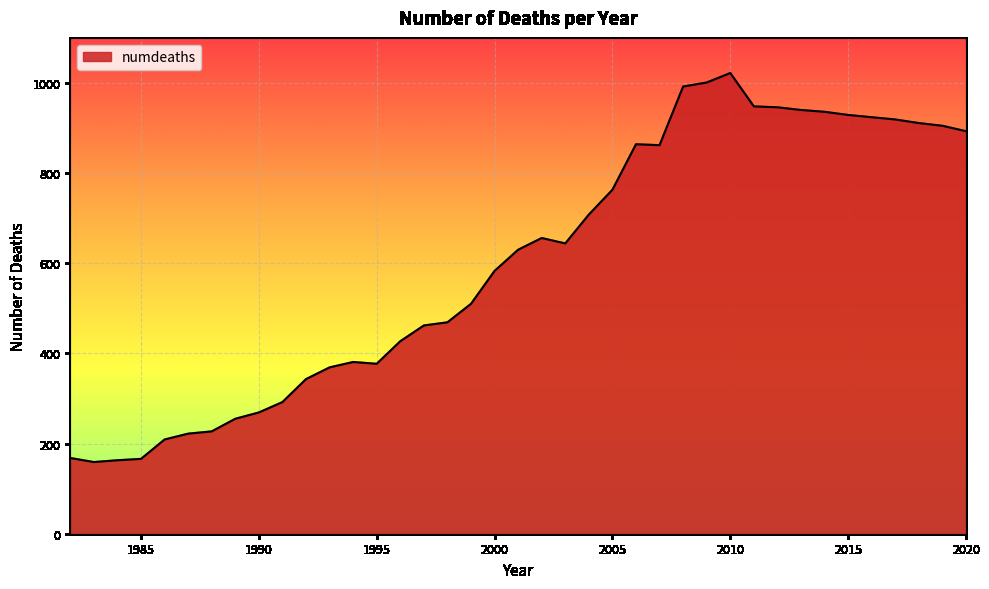

What is the smallest value displayed?

159